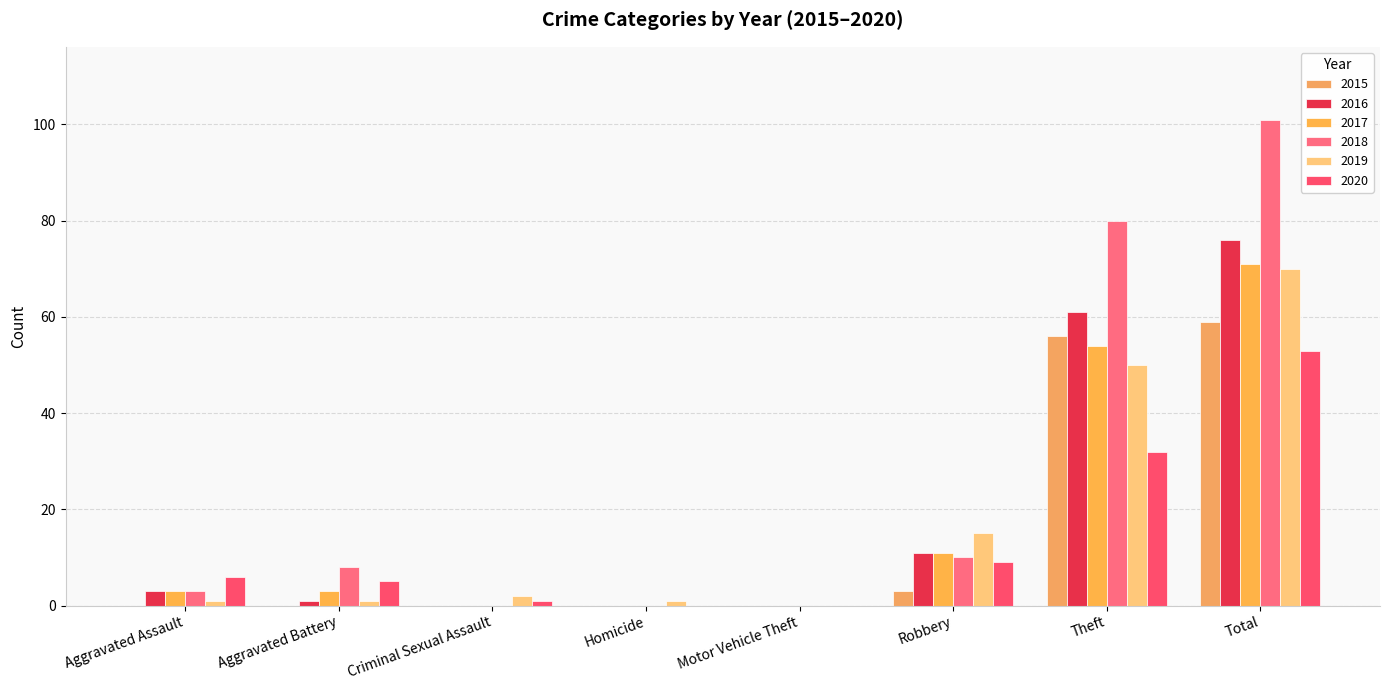

Does the chart contain stacked bars?

No